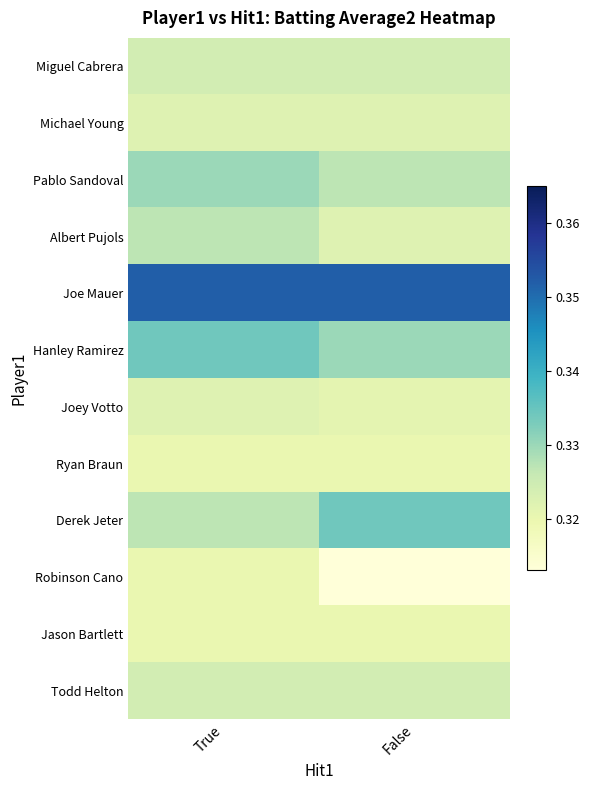

Reading left to right, extract all data points from this chart.

Miguel Cabrera: True=0.3	False=0.3
Michael Young: True=0.3	False=0.3
Pablo Sandoval: True=0.3	False=0.3
Albert Pujols: True=0.3	False=0.3
Joe Mauer: True=0.4	False=0.4
Hanley Ramirez: True=0.3	False=0.3
Joey Votto: True=0.3	False=0.3
Ryan Braun: True=0.3	False=0.3
Derek Jeter: True=0.3	False=0.3
Robinson Cano: True=0.3	False=0.3
Jason Bartlett: True=0.3	False=0.3
Todd Helton: True=0.3	False=0.3